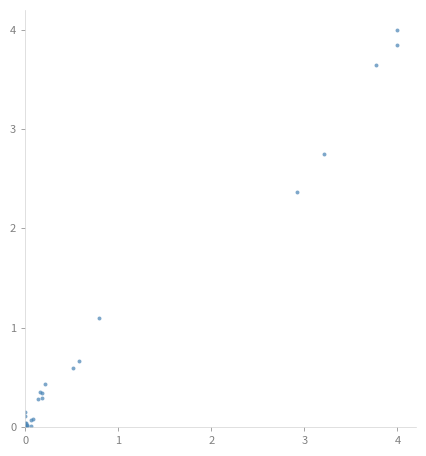

What Y value in the scatter plot is closest to 2?

2.4